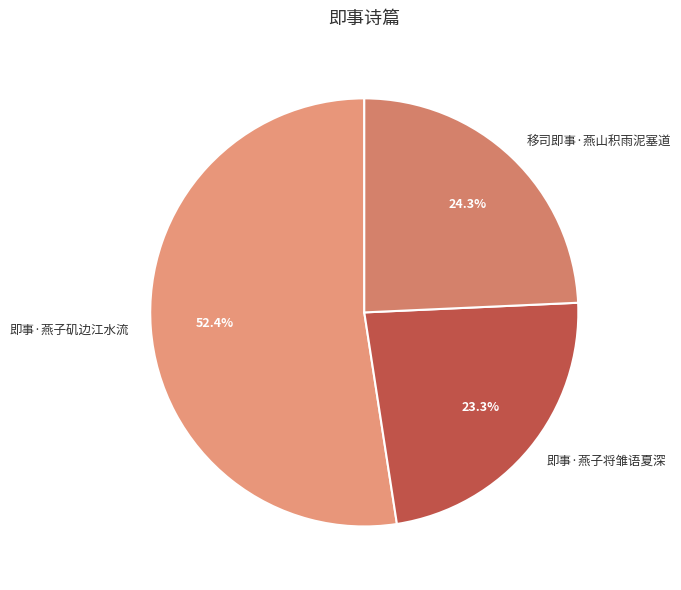

What is the smallest slice in the pie chart?

即事·燕子将雏语夏深